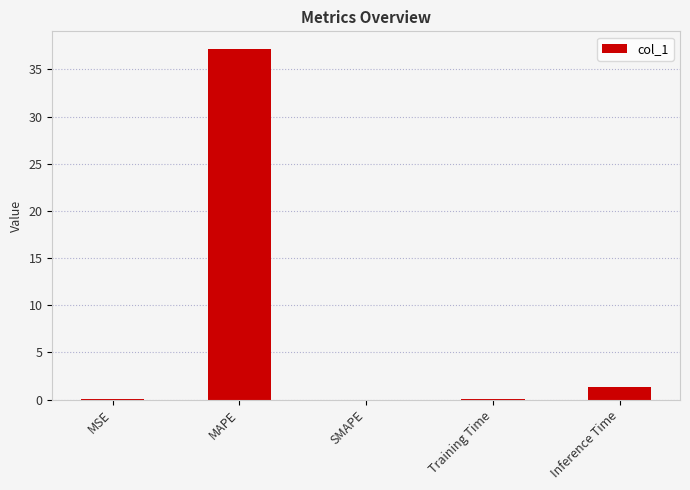

Between Inference Time and MAPE, which is larger?

MAPE